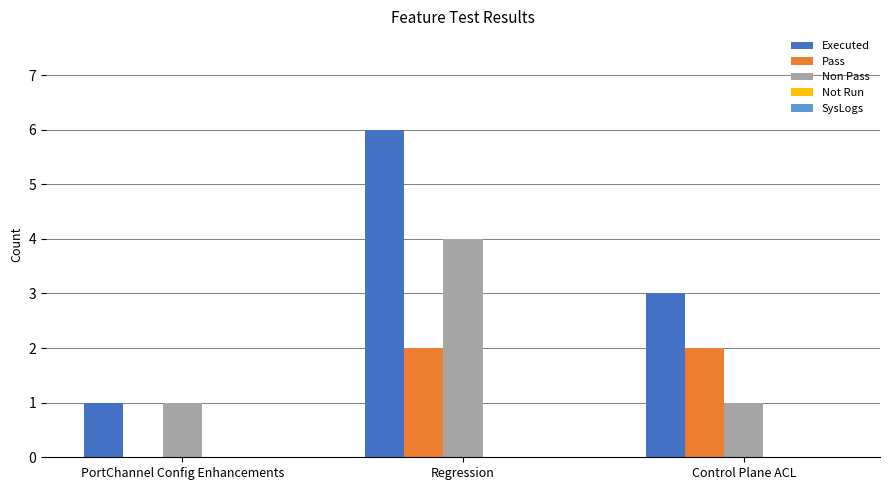

Which series changed the most between PortChannel Config Enhancements and Regression?

Executed